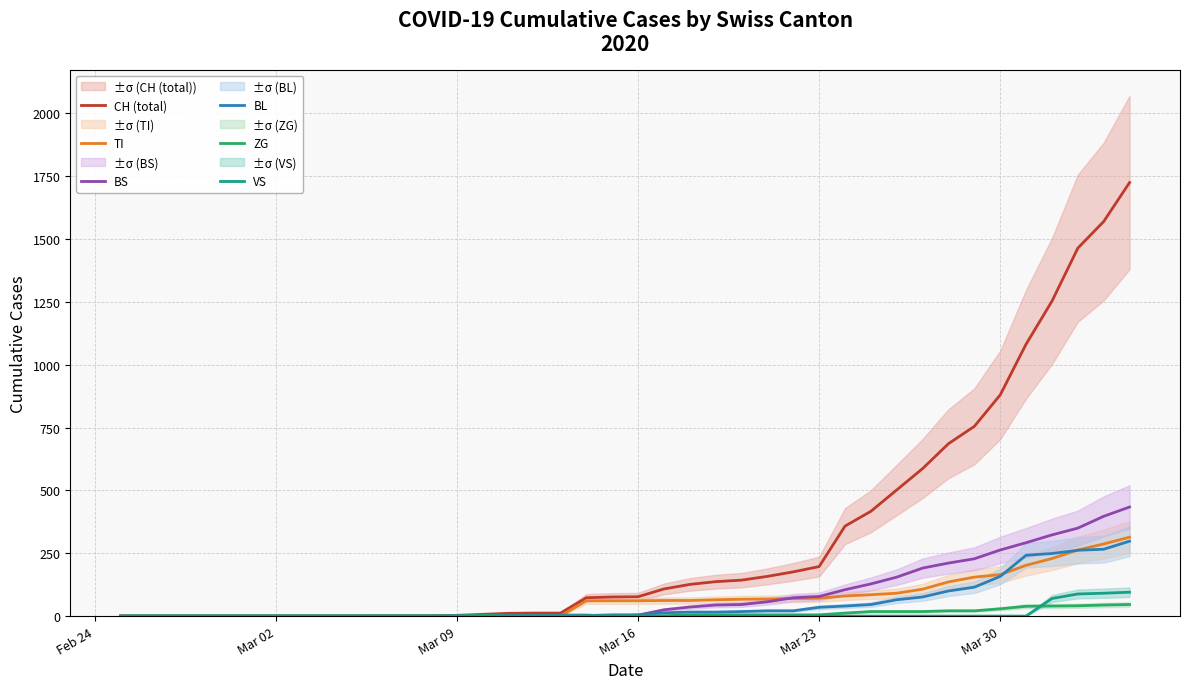

What is the highest value of the CH (total) series?

1725